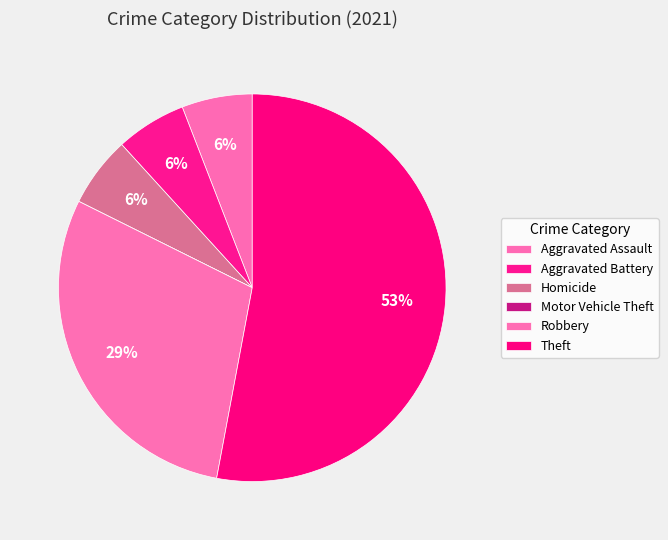

To the nearest percent, what percentage of the pie is Homicide?

6%